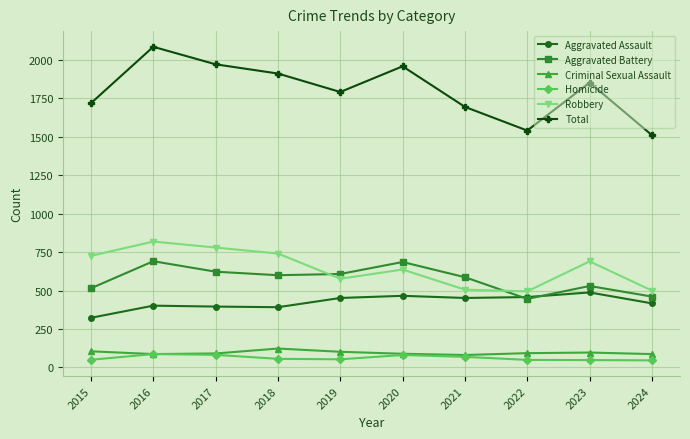

Is the value of Robbery at 2022 greater than the value of Homicide at 2018?

Yes